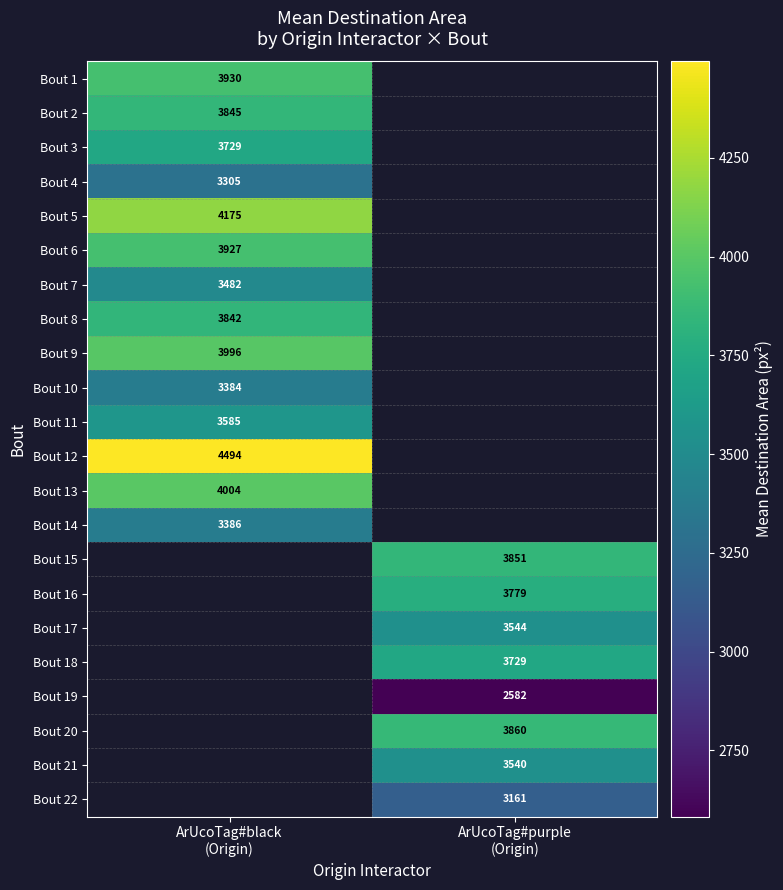

What is the lowest value of the Bout 12 series?

4493.9